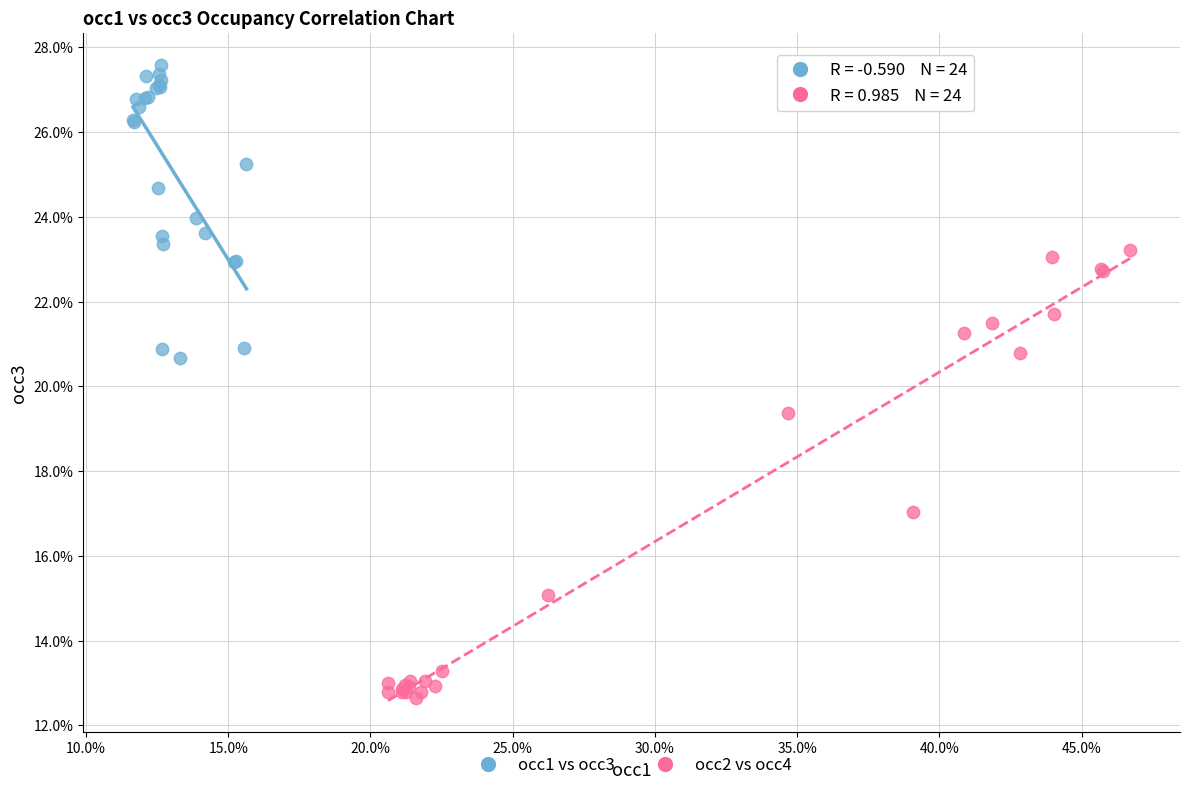

Which series has the largest Y range (max minus min)?

occ2 vs occ4